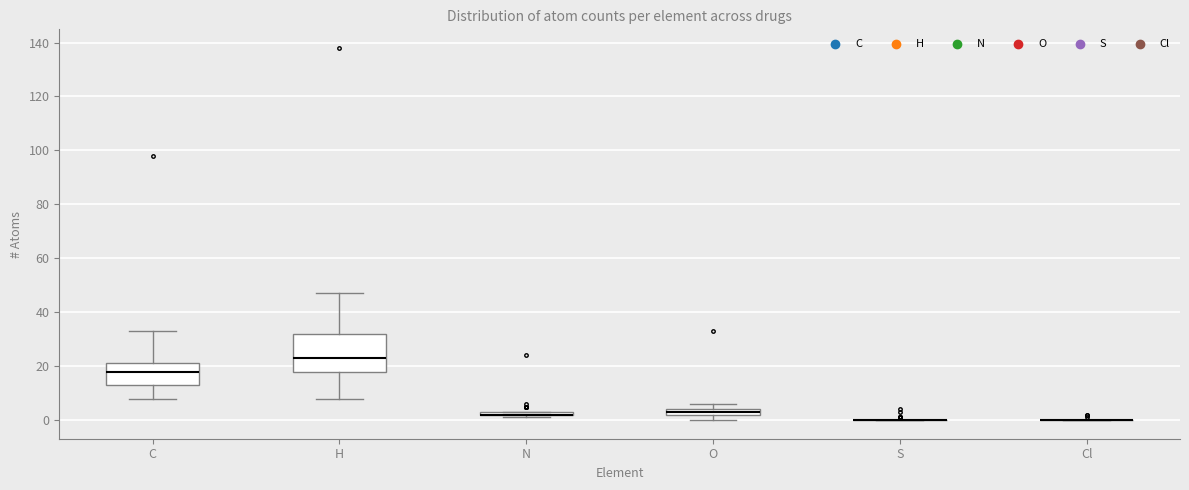

Comparing the boxes themselves (not the whiskers), which one is the tallest?

H